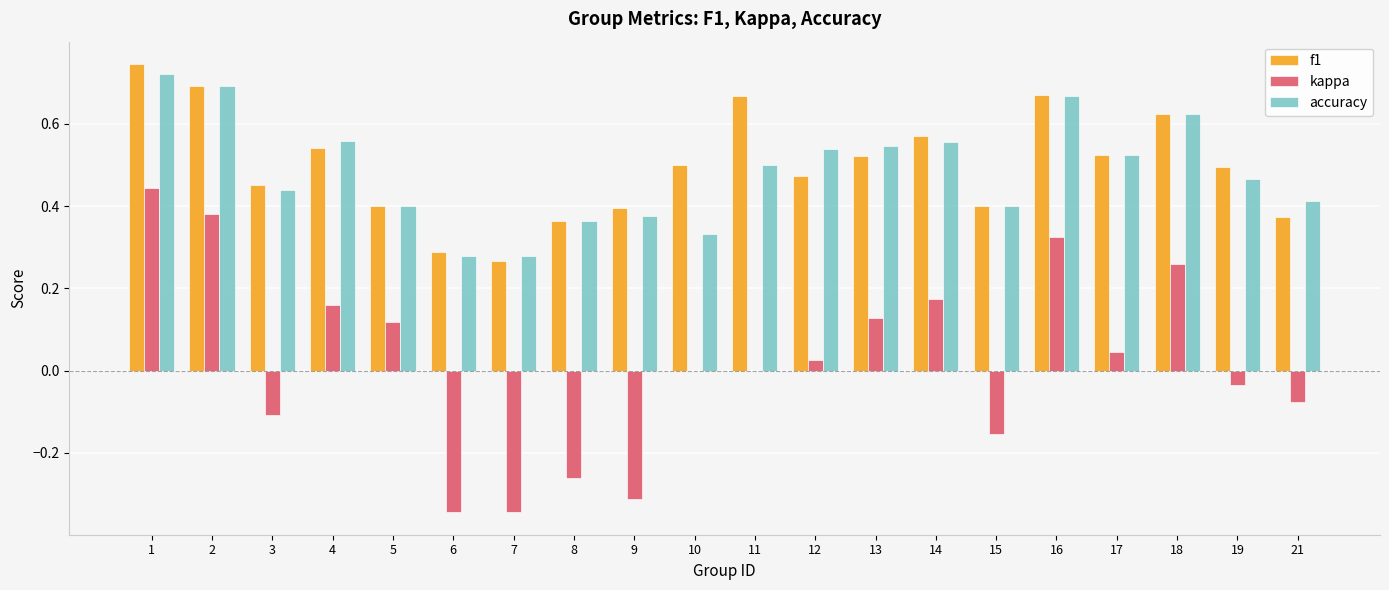

True or false: kappa has a value of -0.0 at 19.

True